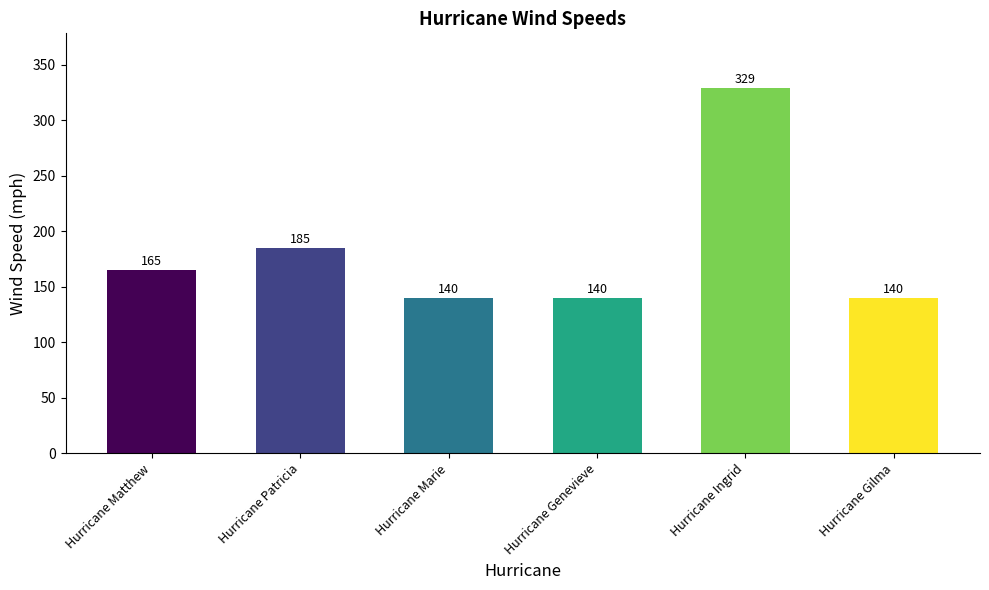

What is the sum of the values at Hurricane Patricia and Hurricane Matthew?

350